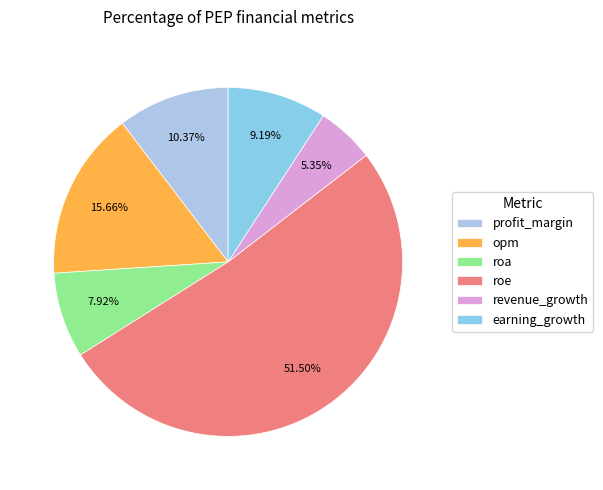

Which category has the biggest portion of the pie?

roe